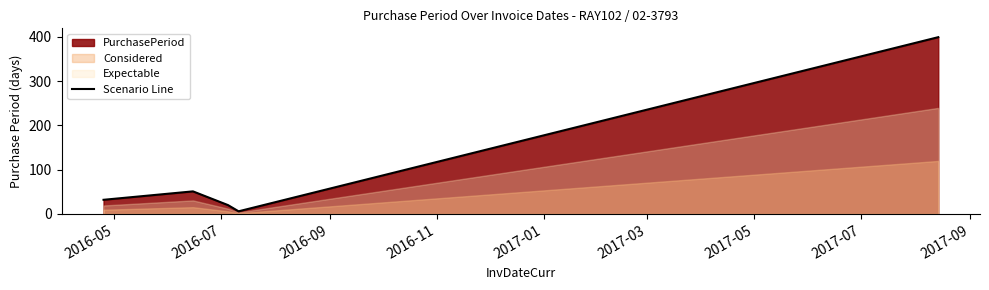

Is it true that the value at 2016-07 is 51?

True